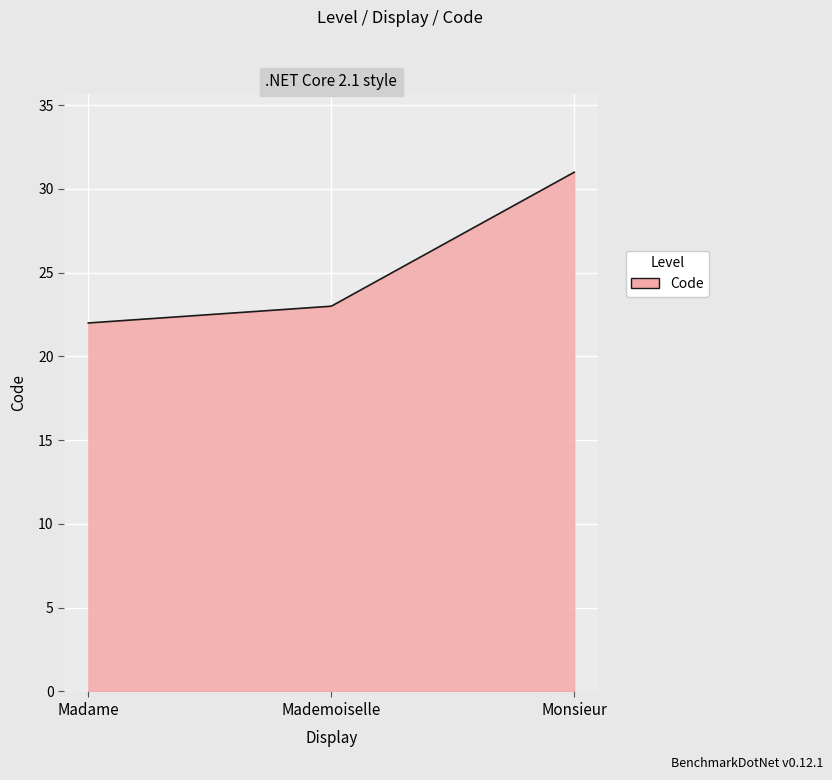

What is the greatest value displayed?

31.0